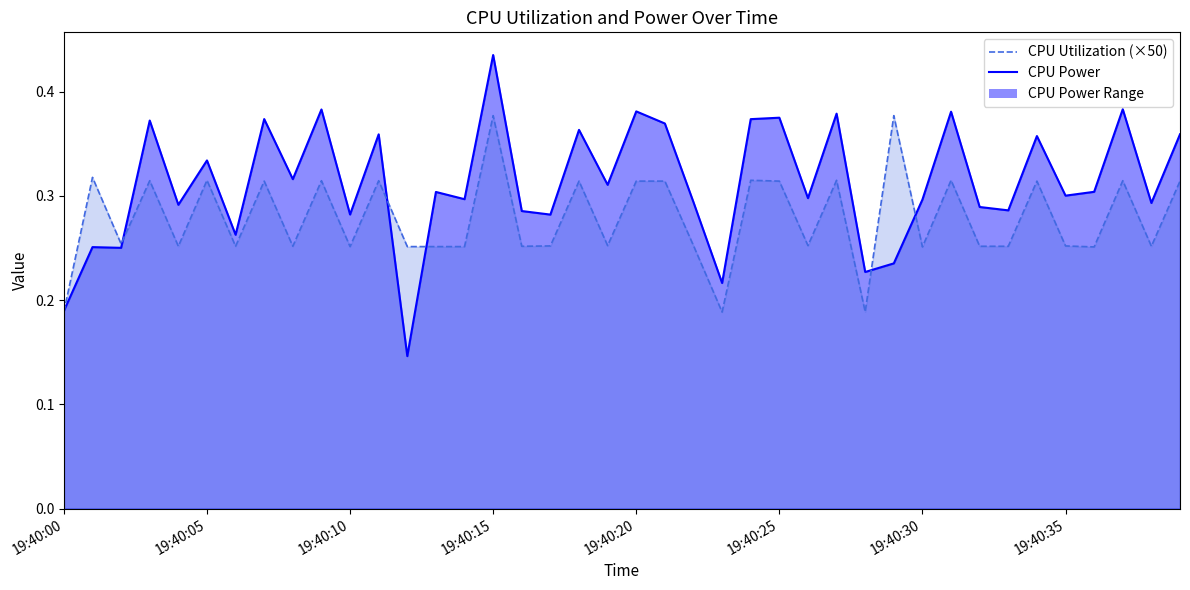

Read the CPU Utilization value at 2025-03-26 19:40:13.

0.3